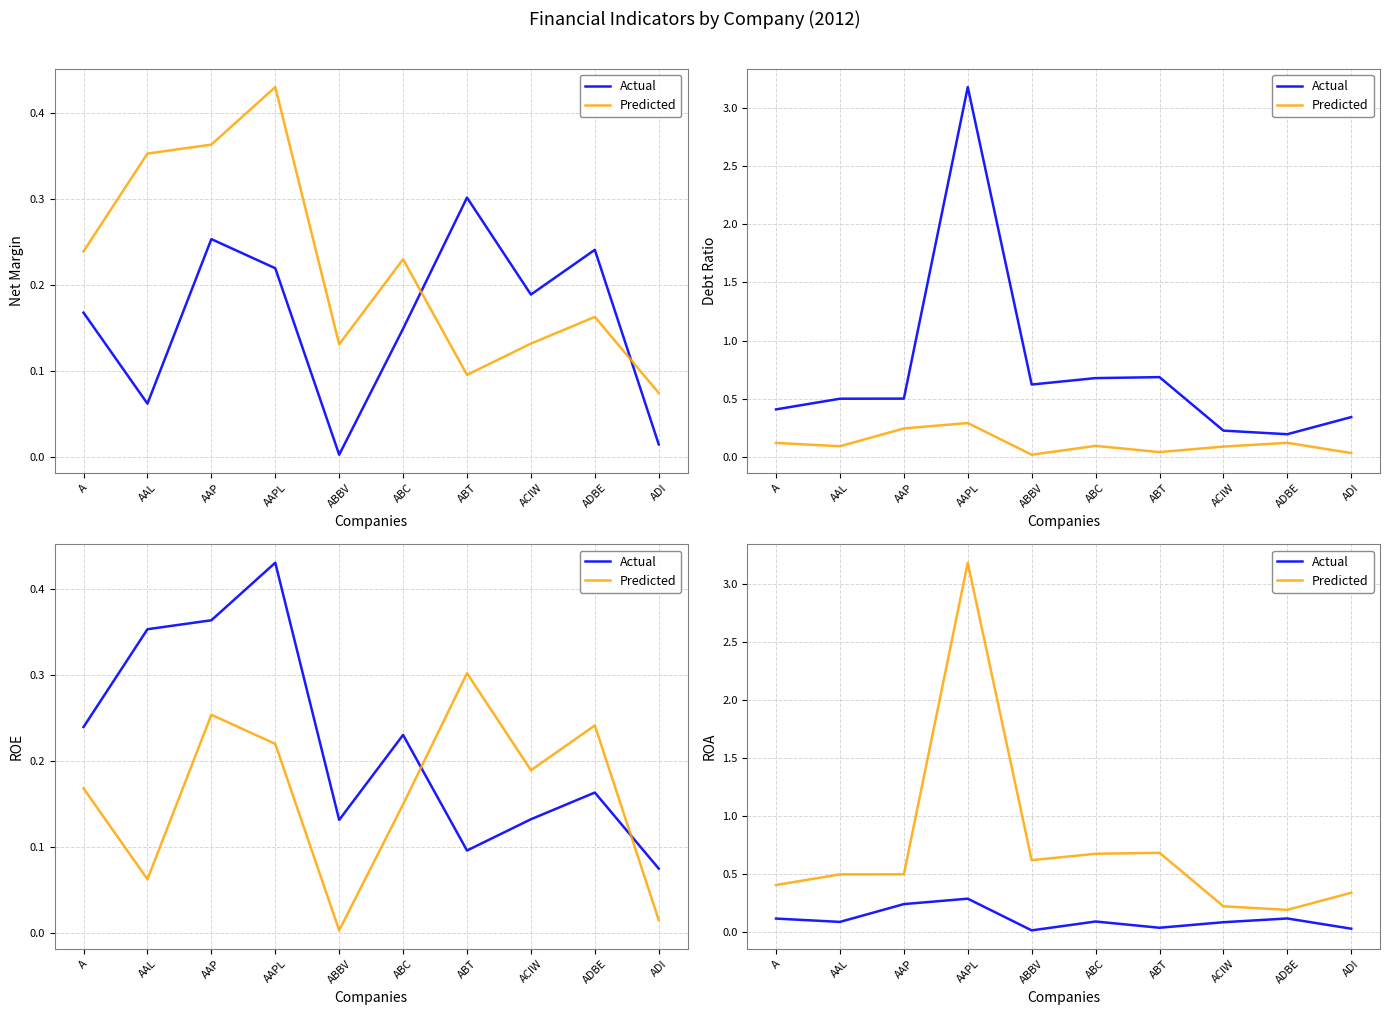

Which has a higher value, AAP or AAL?

AAP